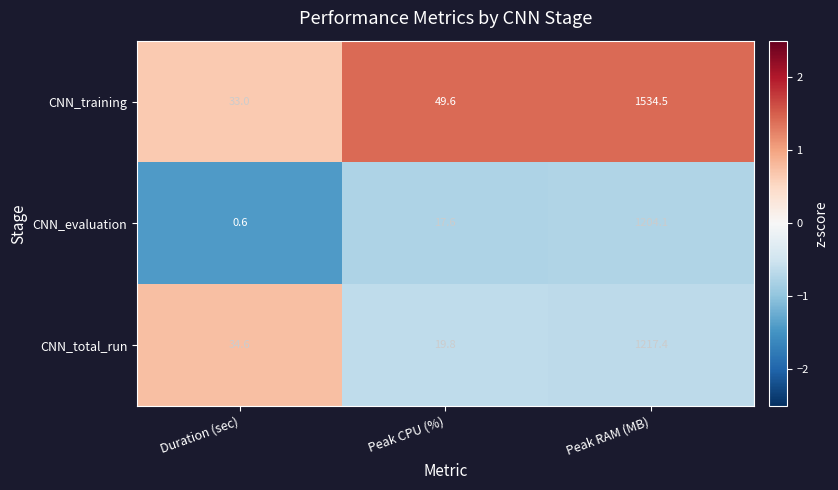

The CNN_training series shows 33.7 at Peak CPU (%). True or false?

False